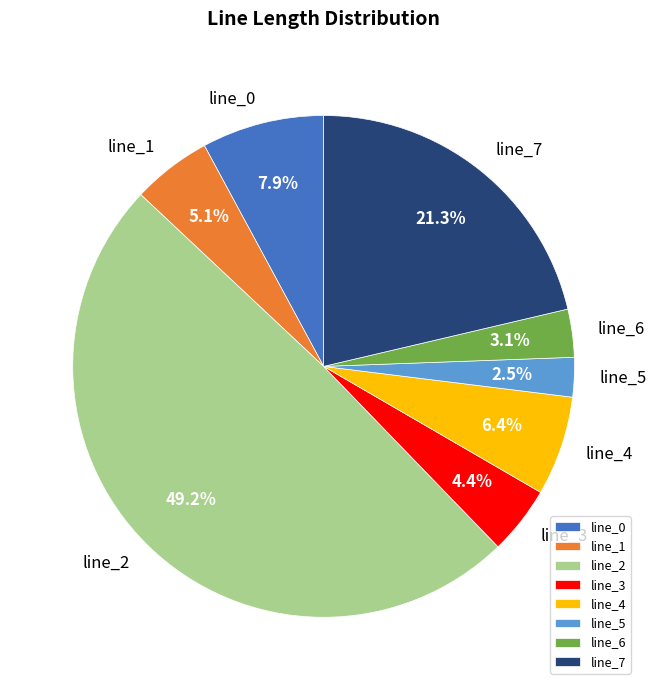

Is there a majority slice in this chart?

No